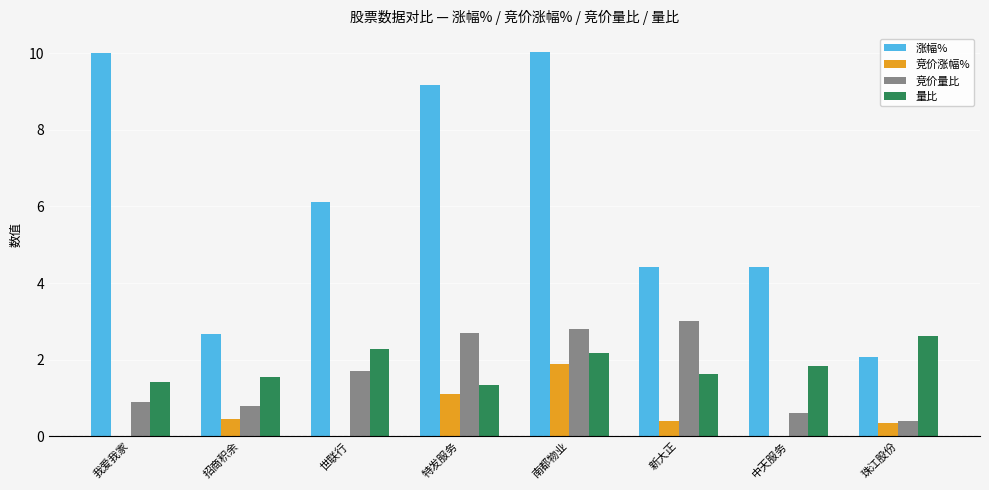

Count the number of categories in the chart.

8